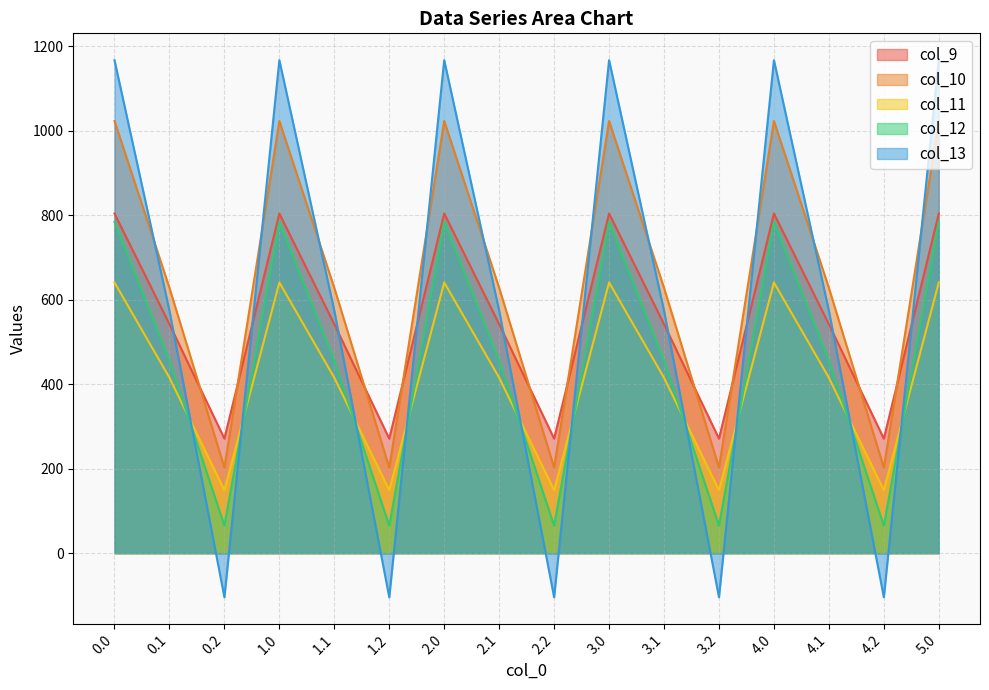

Reading right to left, list all the values displayed in this chart.

col_9: 5.0=804.0	4.2=271.1	4.1=542.1	4.0=804.0	3.2=271.1	3.1=542.1	3.0=804.0	2.2=271.1	2.1=542.1	2.0=804.0	1.2=271.1	1.1=542.1	1.0=804.0	0.2=271.1	0.1=542.1	0.0=804.0
col_10: 5.0=1023.2	4.2=202.5	4.1=628.1	4.0=1023.2	3.2=202.5	3.1=628.1	3.0=1023.2	2.2=202.5	2.1=628.1	2.0=1023.2	1.2=202.5	1.1=628.1	1.0=1023.2	0.2=202.5	0.1=628.1	0.0=1023.2
col_11: 5.0=640.9	4.2=149.1	4.1=415.4	4.0=640.9	3.2=149.1	3.1=415.4	3.0=640.9	2.2=149.1	2.1=415.4	2.0=640.9	1.2=149.1	1.1=415.4	1.0=640.9	0.2=149.1	0.1=415.4	0.0=640.9
col_12: 5.0=784.4	4.2=65.2	4.1=456.1	4.0=784.4	3.2=65.2	3.1=456.1	3.0=784.4	2.2=65.2	2.1=456.1	2.0=784.4	1.2=65.2	1.1=456.1	1.0=784.4	0.2=65.2	0.1=456.1	0.0=784.4
col_13: 5.0=1167.2	4.2=-104.4	4.1=574.0	4.0=1167.2	3.2=-104.4	3.1=574.0	3.0=1167.2	2.2=-104.4	2.1=574.0	2.0=1167.2	1.2=-104.4	1.1=574.0	1.0=1167.2	0.2=-104.4	0.1=574.0	0.0=1167.2